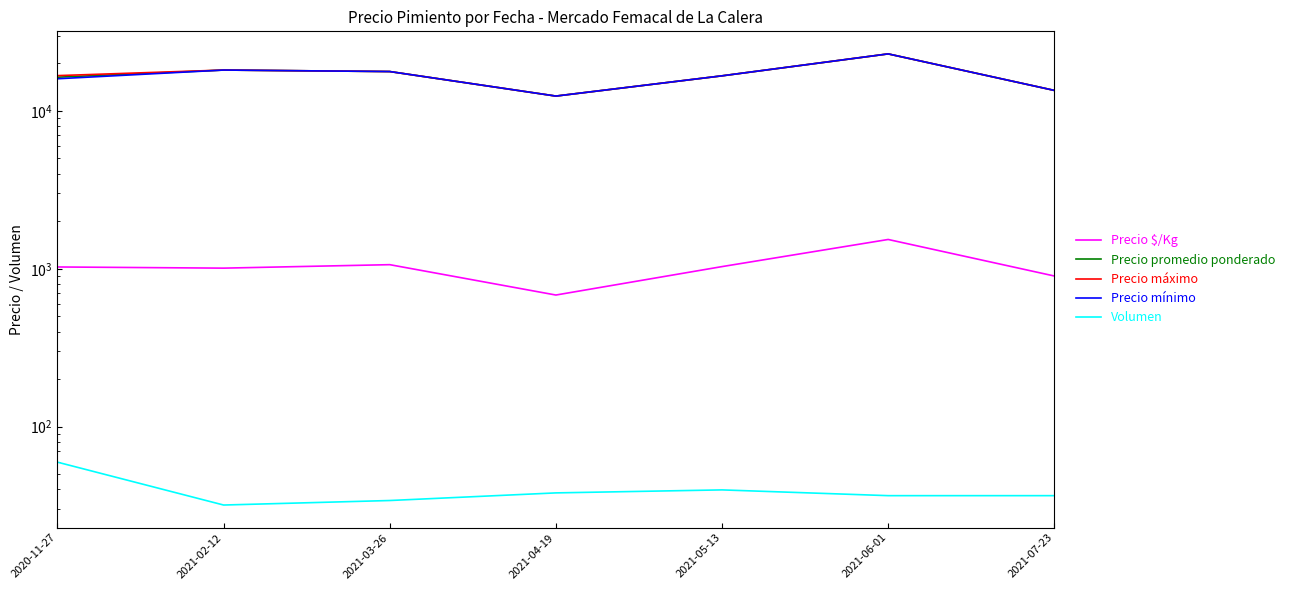

How many lines are shown in the chart?

5